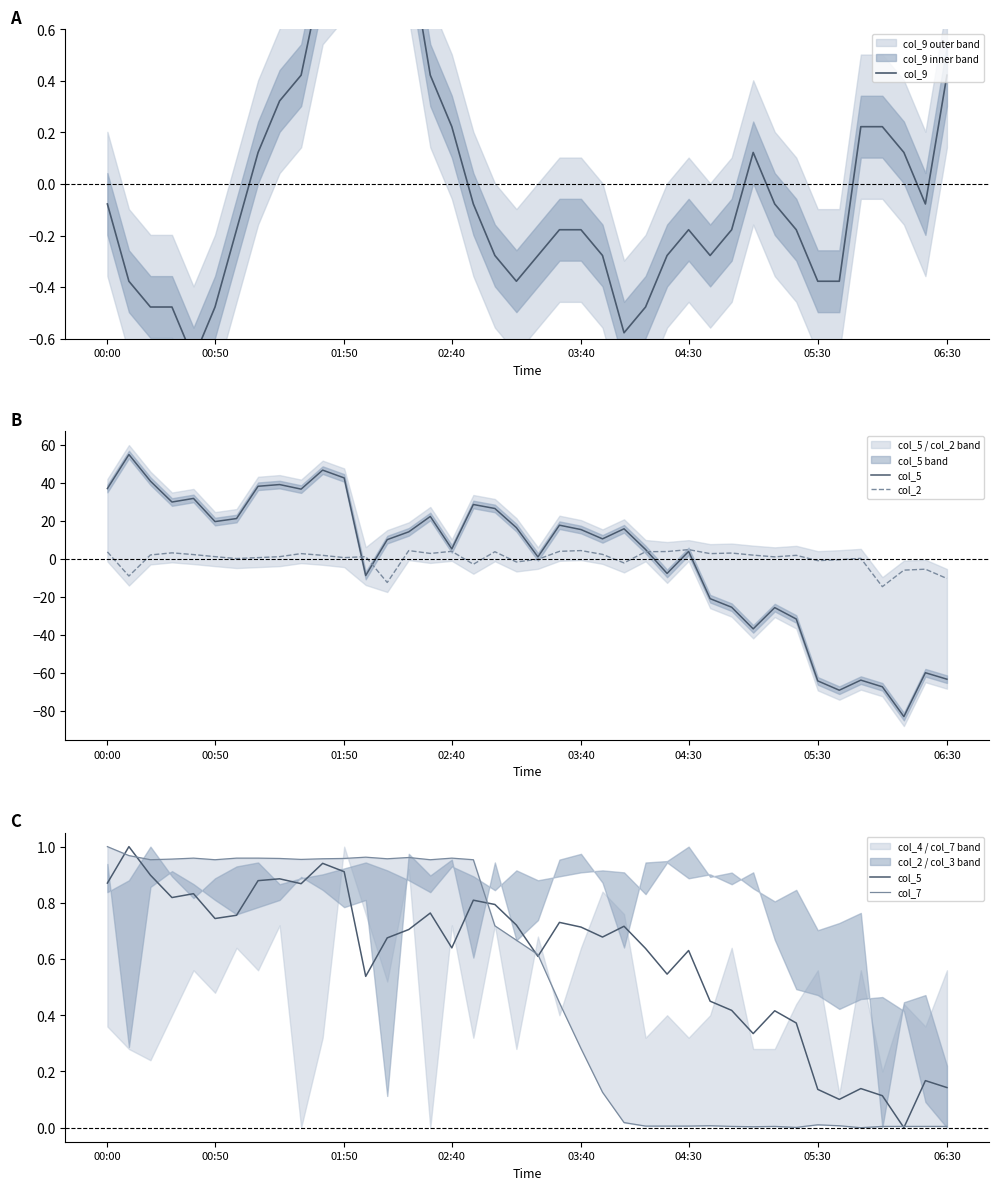

What is the difference between the second highest and minimum values in the col_5 series?

0.9